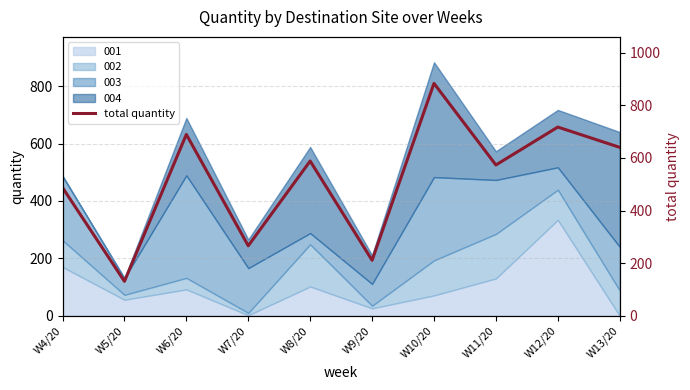

Which category has the highest value across all series?

W10/20